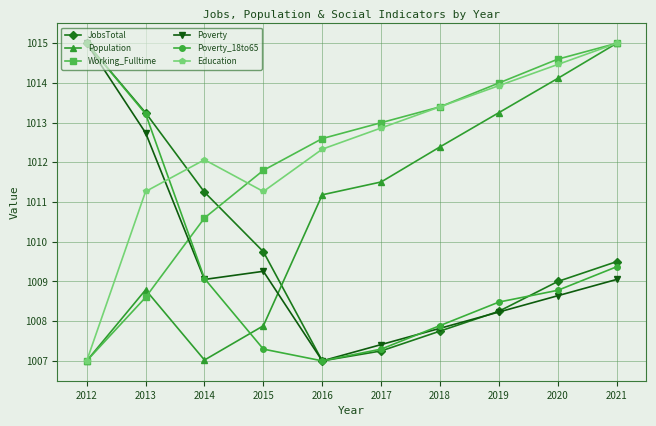

Where is JobsTotal nearest to the value 1010?

2015